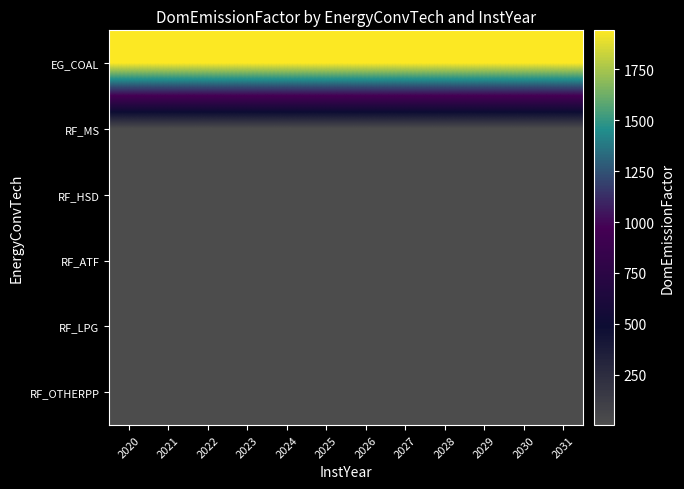

How many categories are shown in the chart?

12